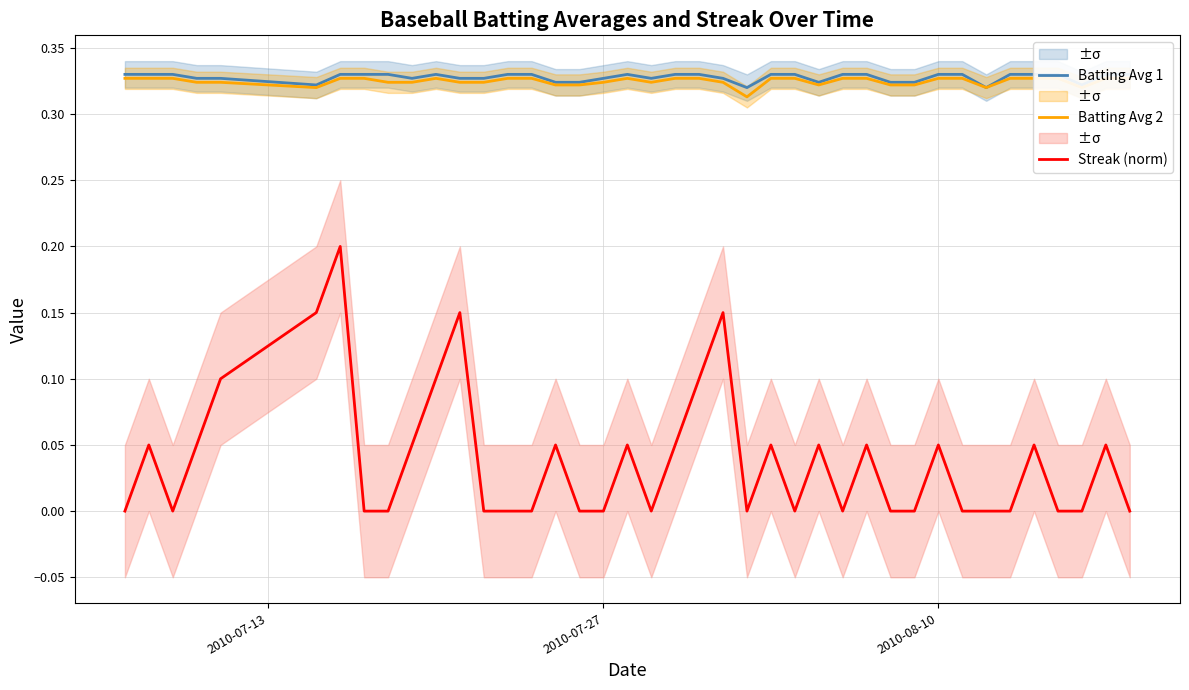

Rank the series by their maximum value, from lowest to highest.

Streak (norm), Batting Avg 2, Batting Avg 1